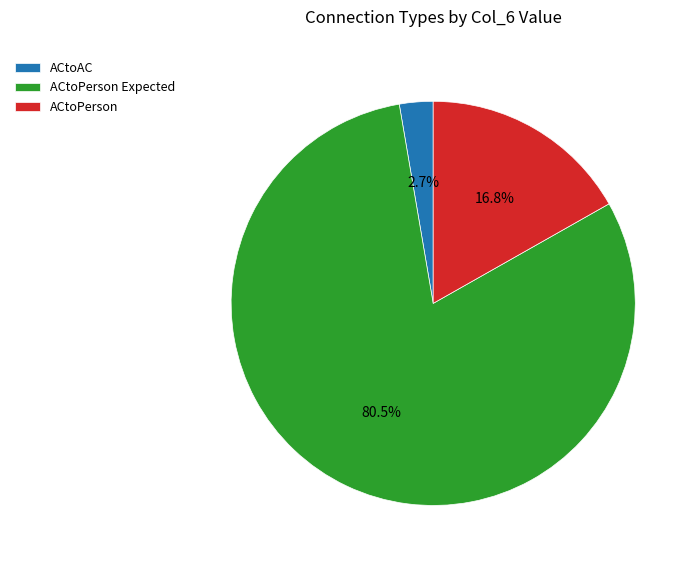

Combined, do ACtoAC and ACtoPerson Expected account for over 50%?

Yes